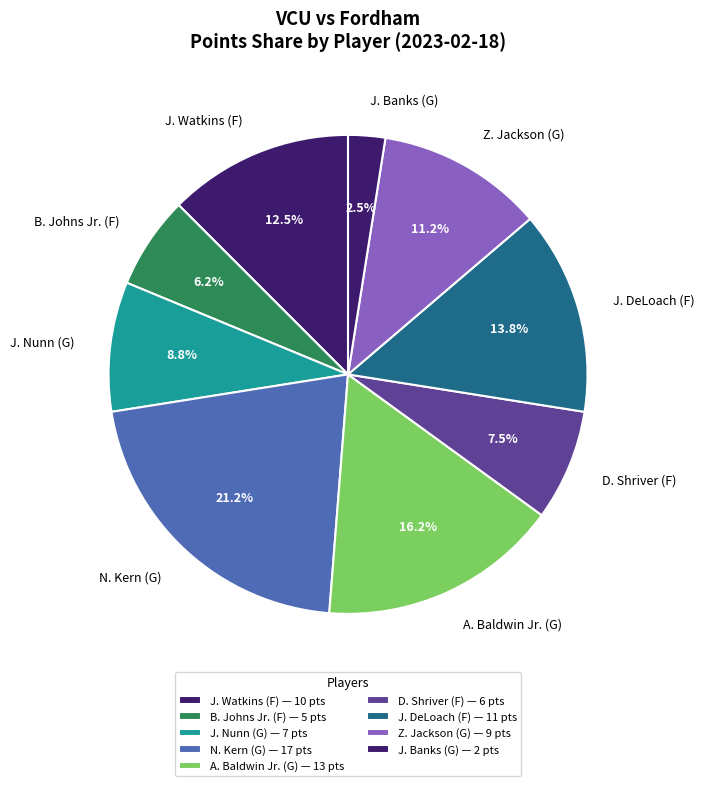

Combined, do J. Banks (G) and Z. Jackson (G) account for over 50%?

No